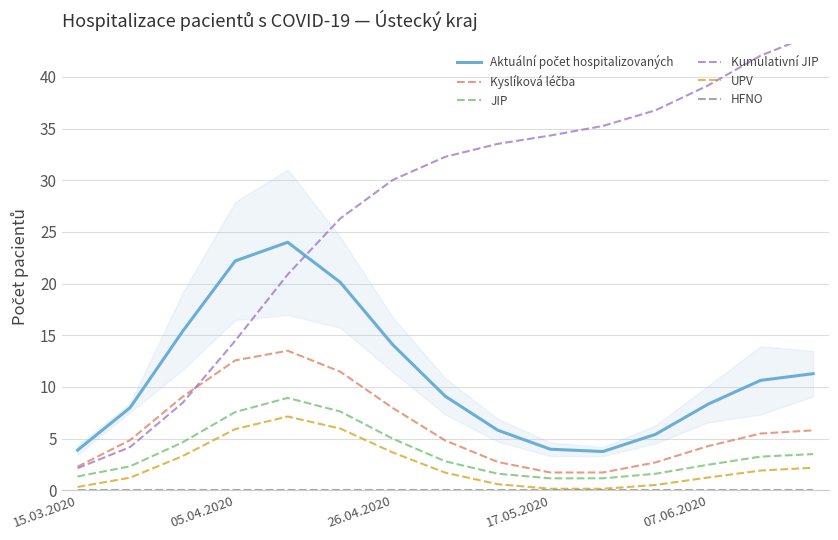

True or false: JIP has a value of 11.6 at 05.04.2020.

False